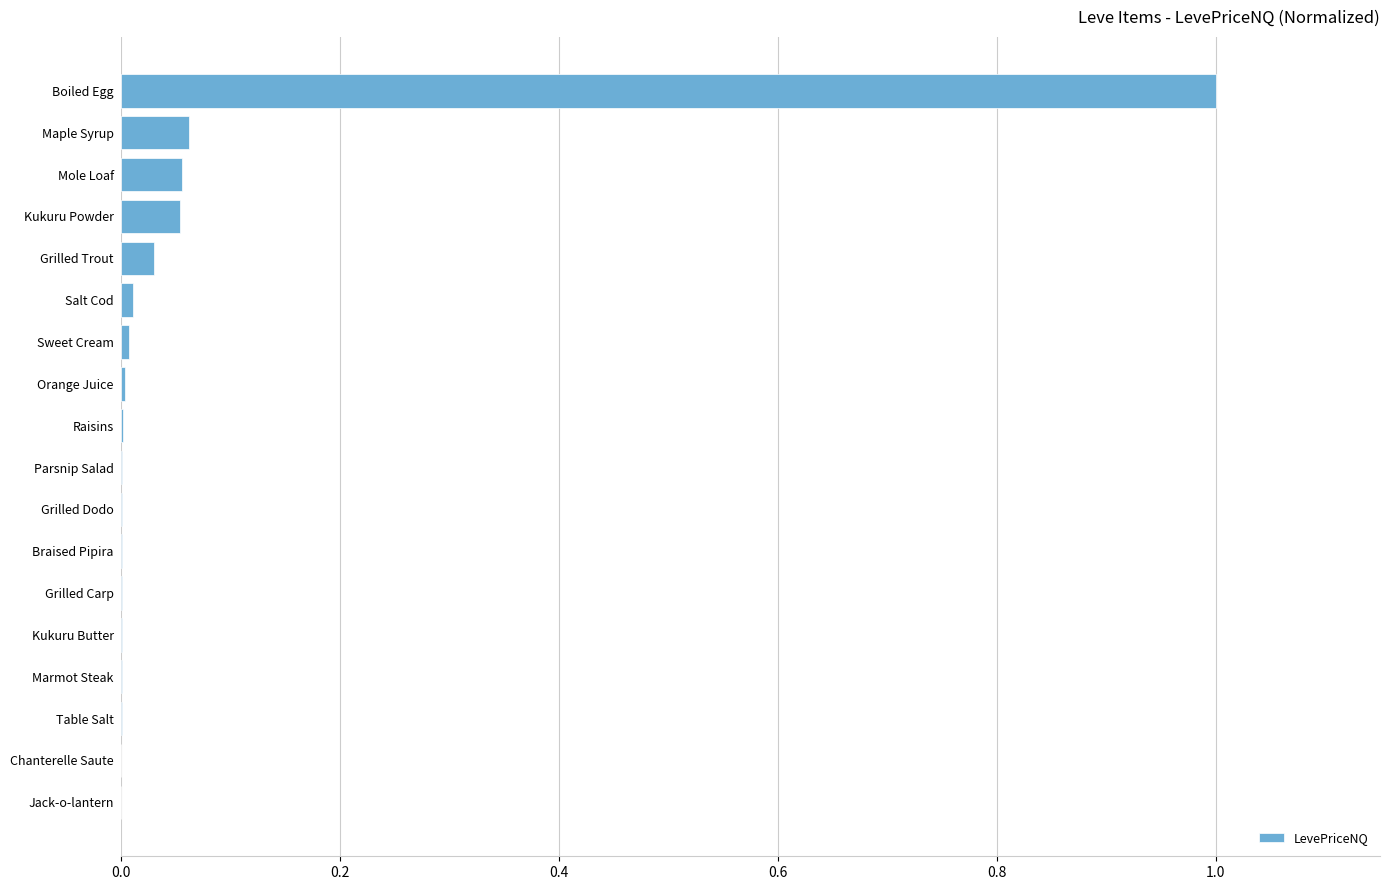

True or false: the data shows 0.0 at Grilled Carp.

True